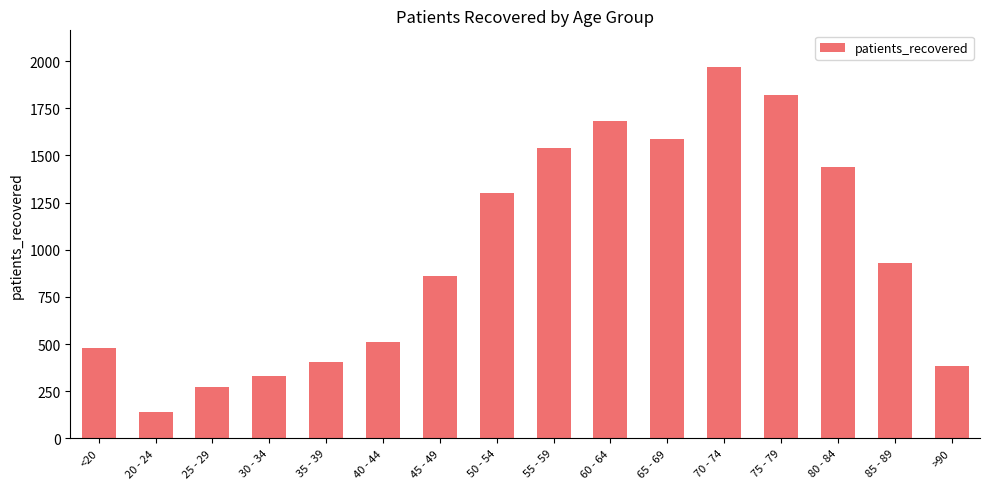

List the labels in order of value, largest first.

70 - 74, 75 - 79, 60 - 64, 65 - 69, 55 - 59, 80 - 84, 50 - 54, 85 - 89, 45 - 49, 40 - 44, <20, 35 - 39, >90, 30 - 34, 25 - 29, 20 - 24